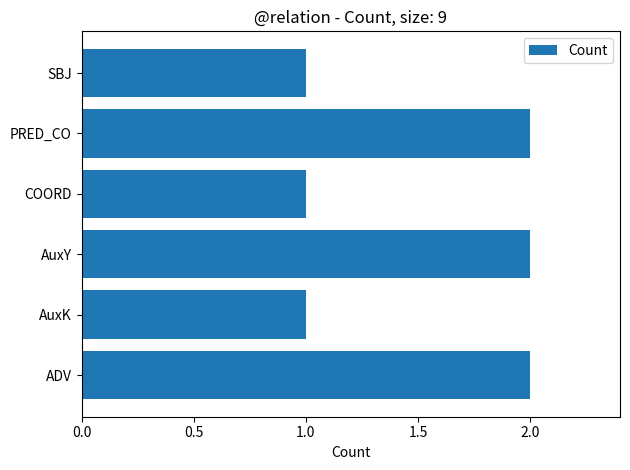

True or false: the data shows 3 at ADV.

False